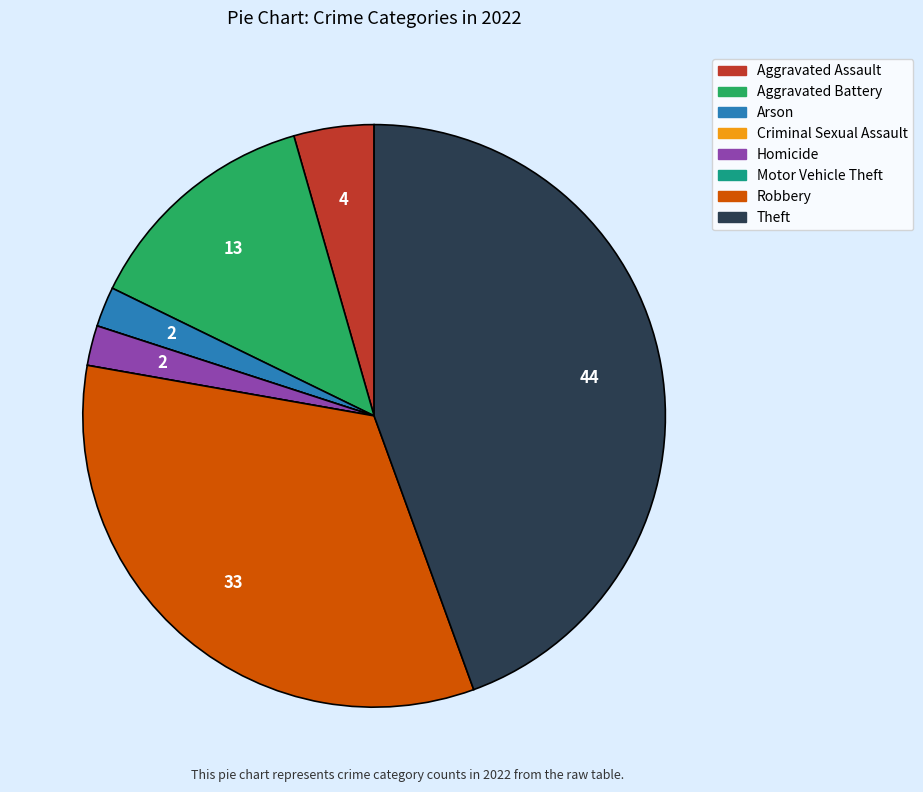

Is the sum of Aggravated Assault and Robbery greater than half?

No